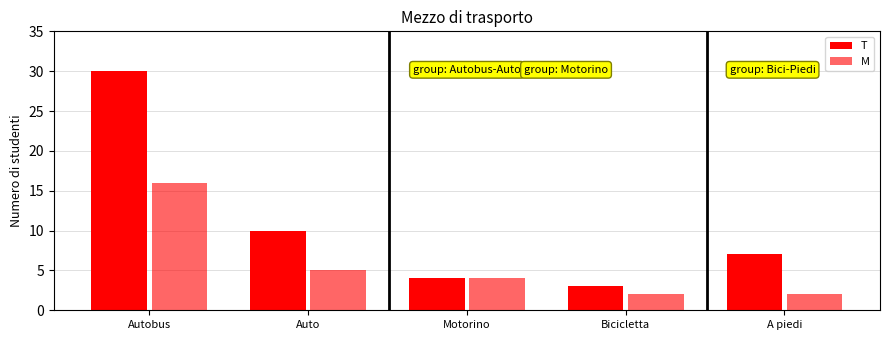

Reading left to right, list all the values displayed in this chart.

T: Autobus=30	Auto=10	Motorino=4	Bicicletta=3	A piedi=7
M: Autobus=16	Auto=5	Motorino=4	Bicicletta=2	A piedi=2